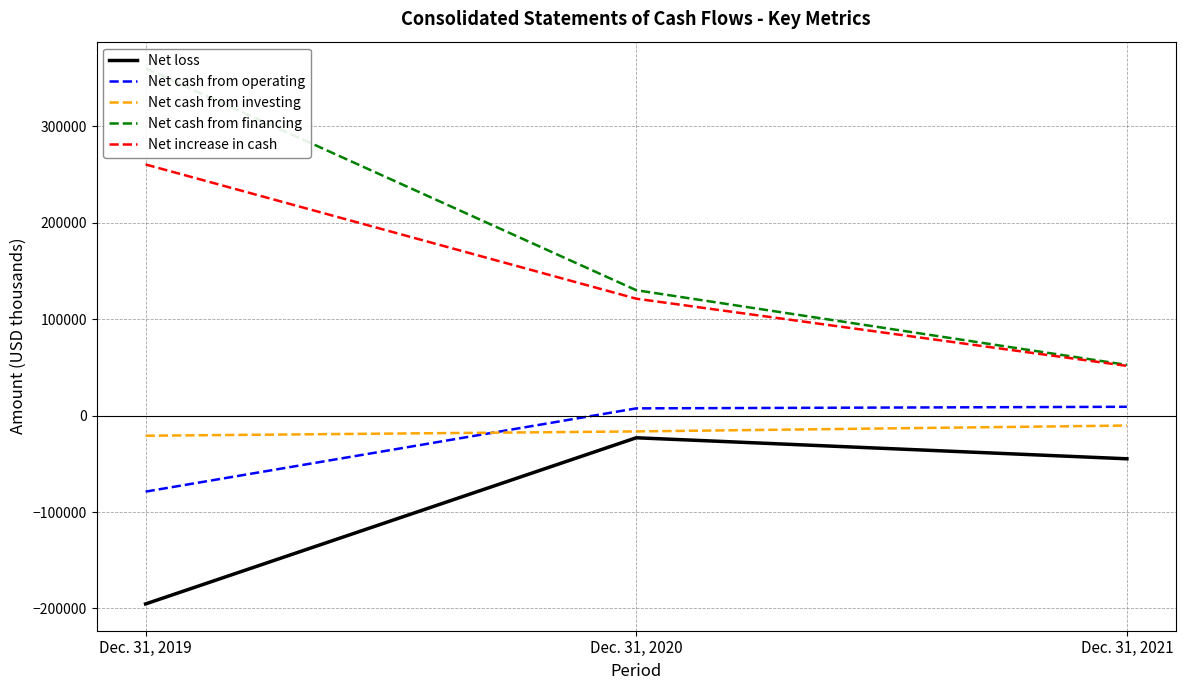

What are all the series names shown in the legend?

Net loss, Net cash from operating, Net cash from investing, Net cash from financing, Net increase in cash